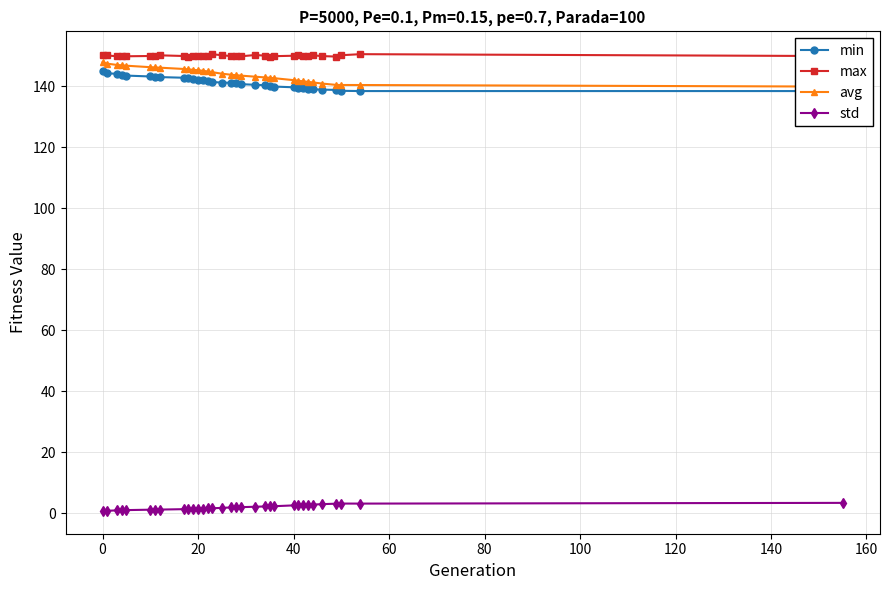

Which series has the largest total across all categories?

max